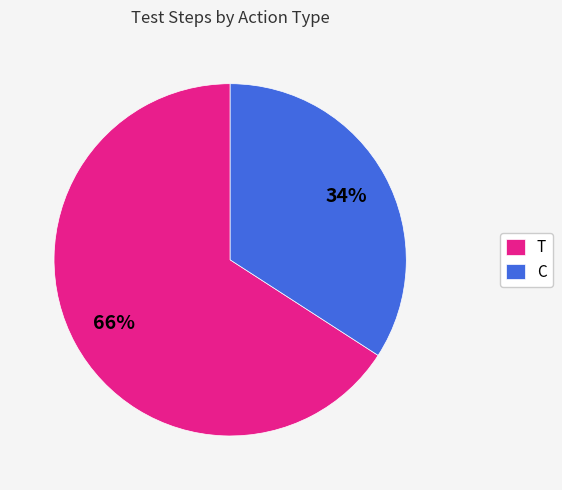

Rank the categories by value from highest to lowest.

T, C